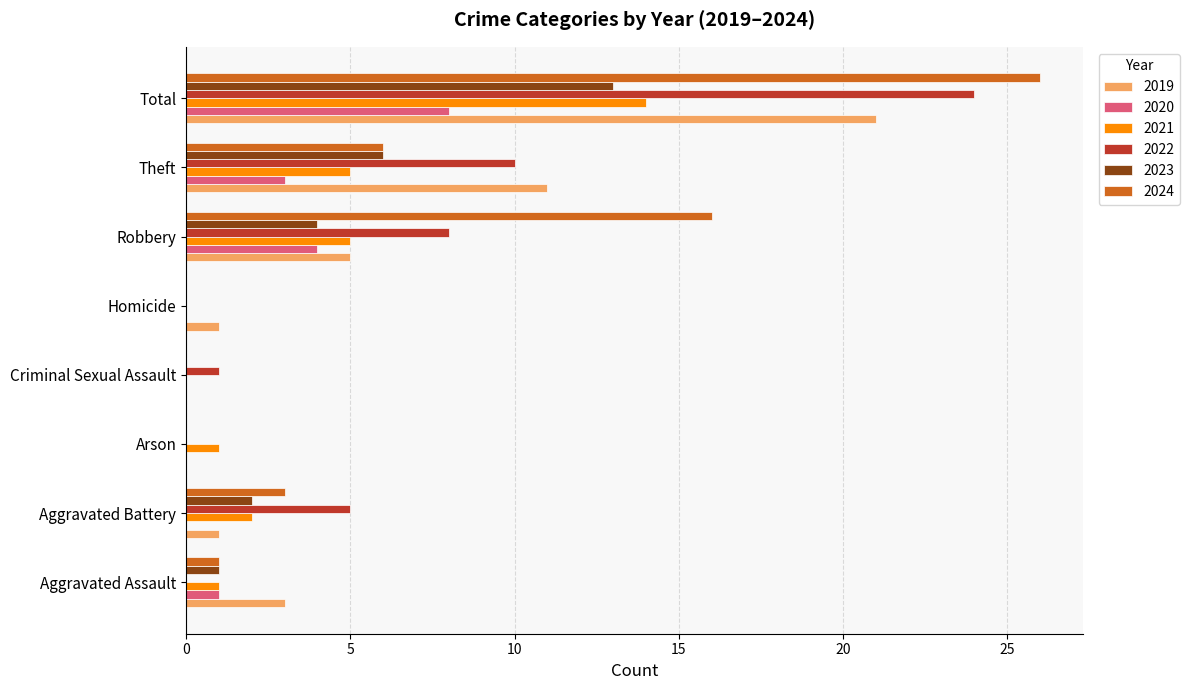

What is the sum of the 2024 values at Aggravated Battery and Robbery?

19